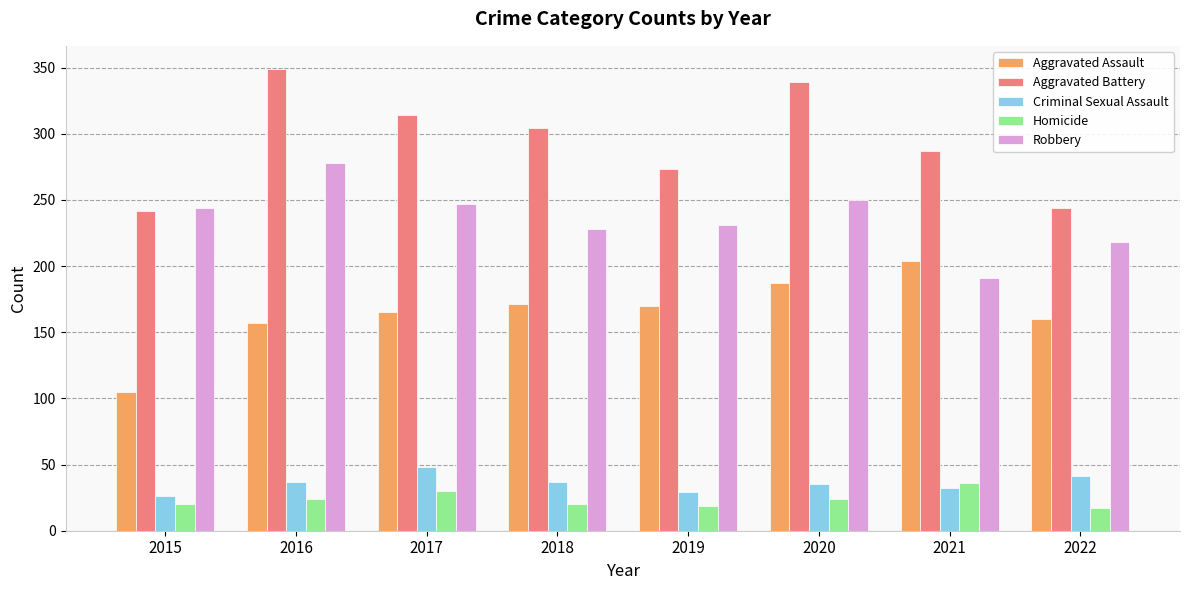

Which series changed the most between 2016 and 2018?

Robbery